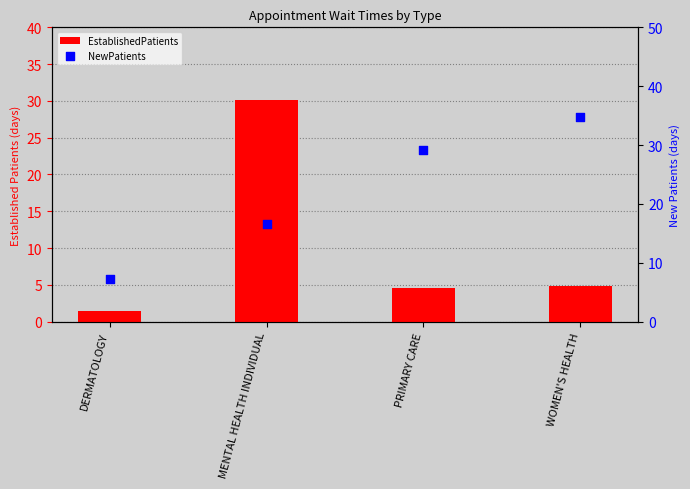

Is the value of NewPatients at DERMATOLOGY greater than the value of EstablishedPatients at WOMEN'S HEALTH?

Yes